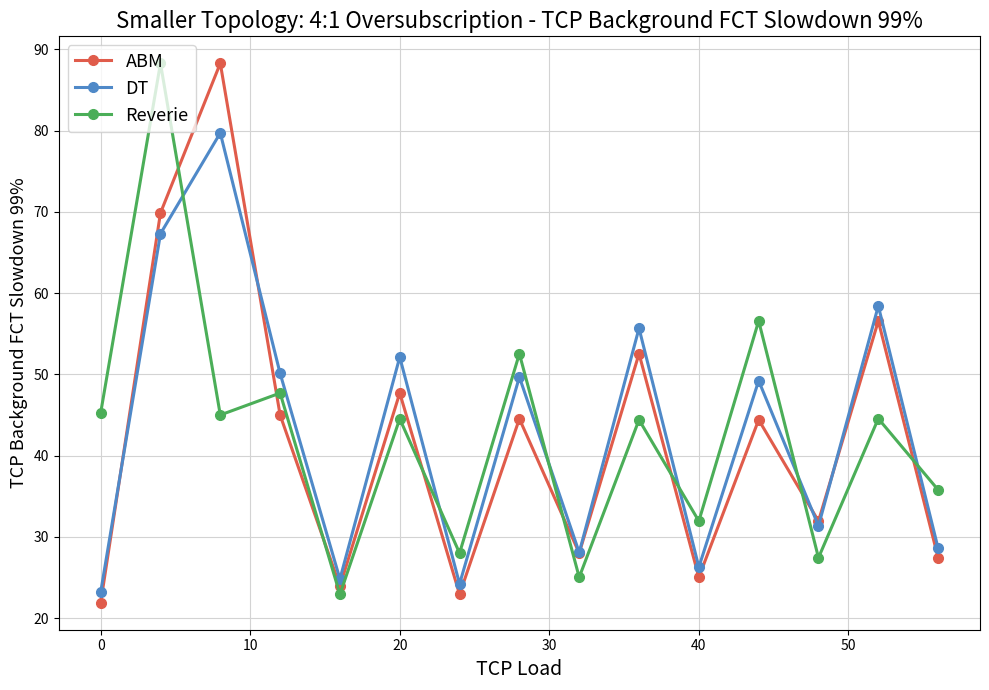

What is the maximum value for Reverie?

88.3